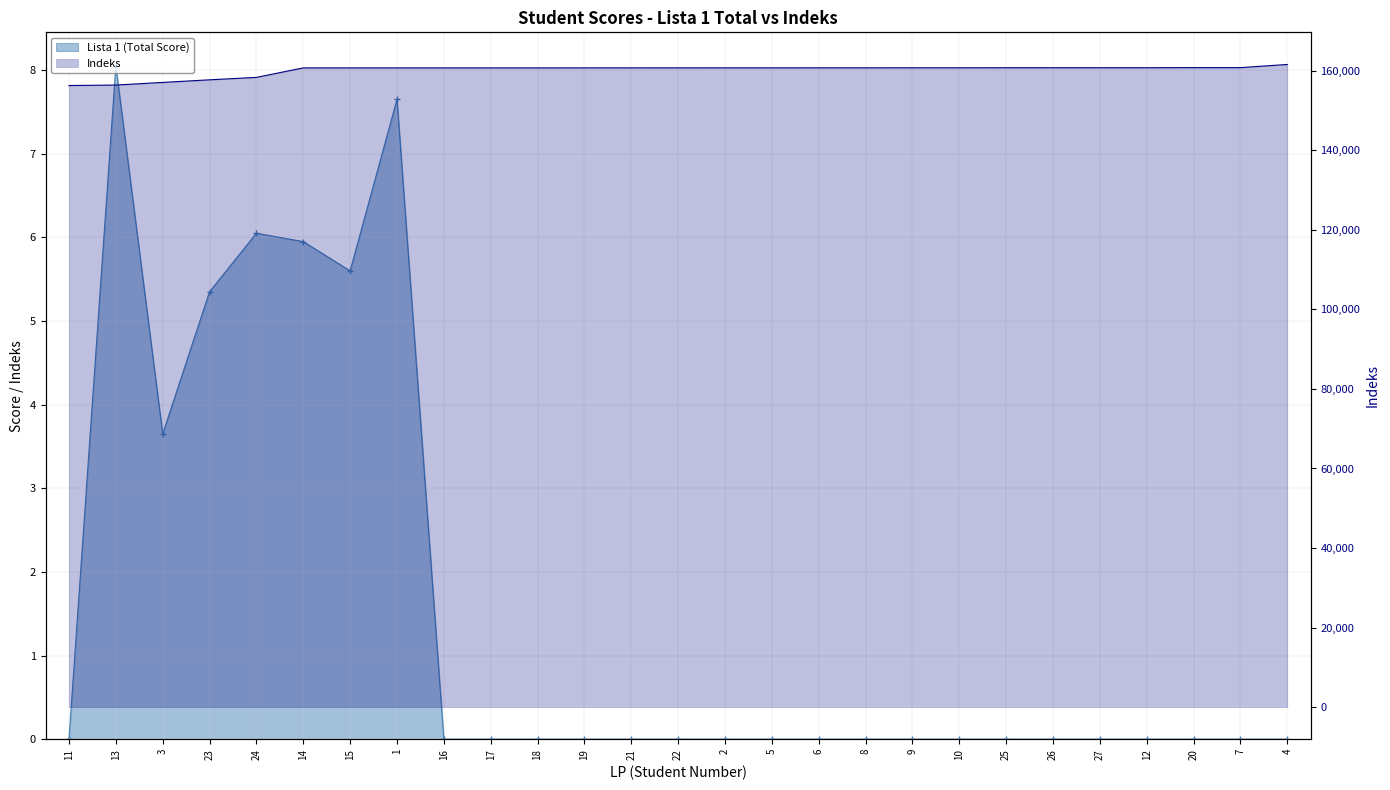

Rank the series by their maximum value, from lowest to highest.

Lista 1 (Total Score), Indeks